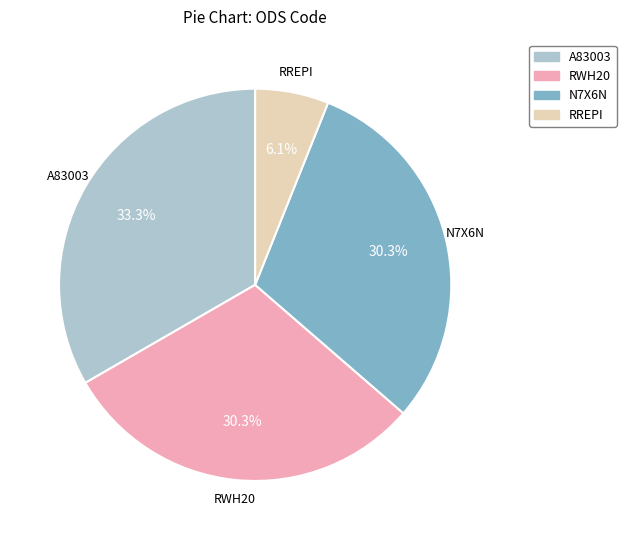

To the nearest percent, what is the combined percentage of RREPI and N7X6N?

36%